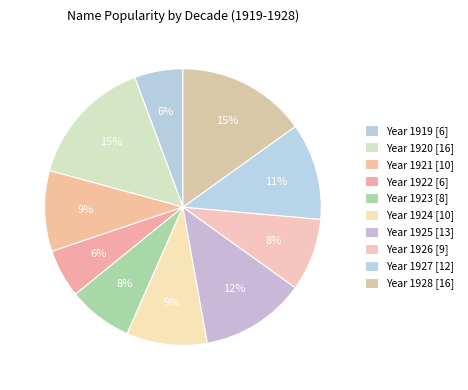

Count the number of slices in the pie.

10